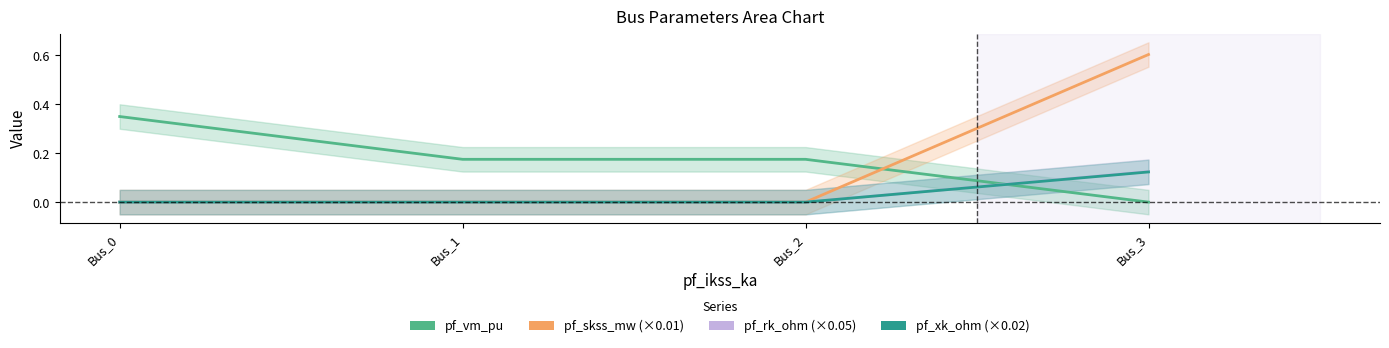

Which series has the largest range (max minus min)?

pf_skss_mw (×0.01)